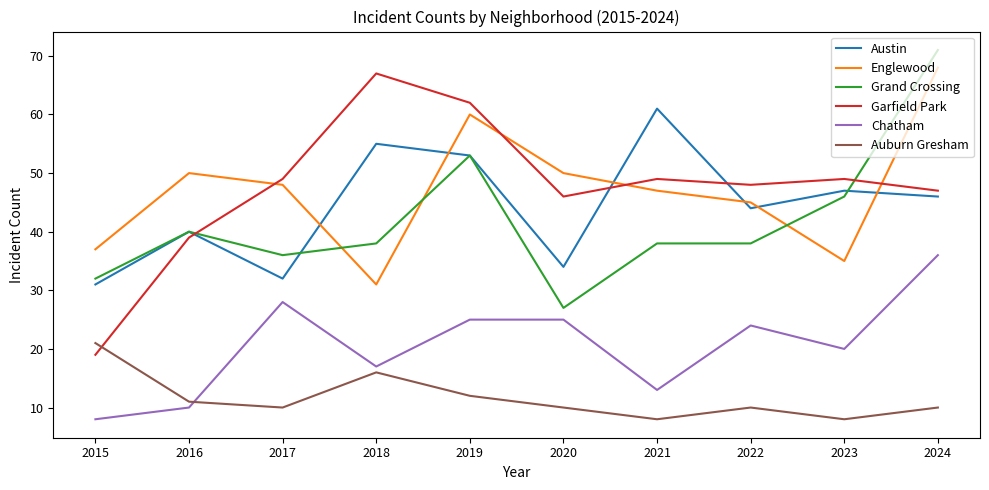

Reading left to right, list all the values displayed in this chart.

Austin: 2015=31	2016=40	2017=32	2018=55	2019=53	2020=34	2021=61	2022=44	2023=47	2024=46
Englewood: 2015=37	2016=50	2017=48	2018=31	2019=60	2020=50	2021=47	2022=45	2023=35	2024=68
Grand Crossing: 2015=32	2016=40	2017=36	2018=38	2019=53	2020=27	2021=38	2022=38	2023=46	2024=71
Garfield Park: 2015=19	2016=39	2017=49	2018=67	2019=62	2020=46	2021=49	2022=48	2023=49	2024=47
Chatham: 2015=8	2016=10	2017=28	2018=17	2019=25	2020=25	2021=13	2022=24	2023=20	2024=36
Auburn Gresham: 2015=21	2016=11	2017=10	2018=16	2019=12	2020=10	2021=8	2022=10	2023=8	2024=10